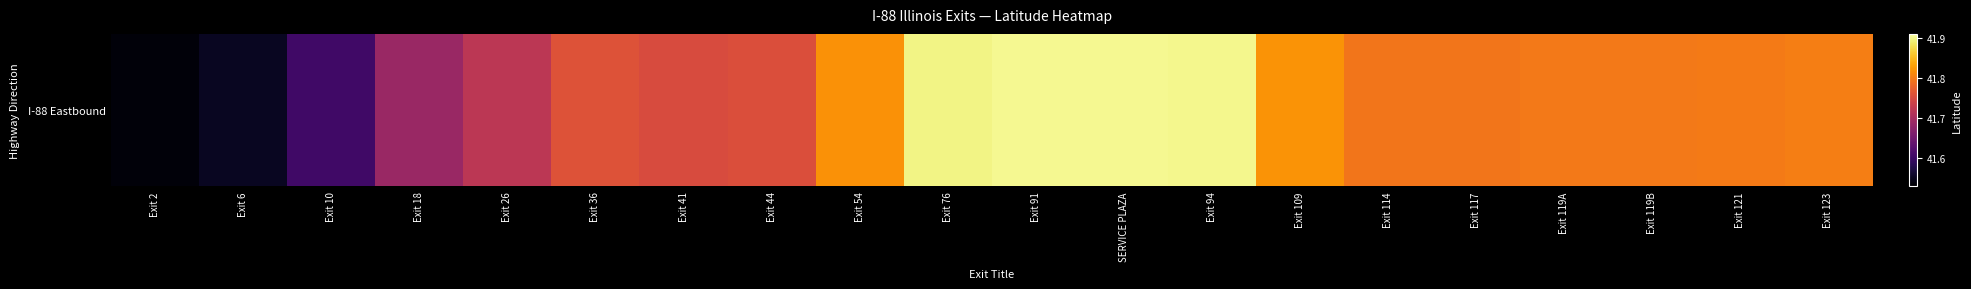

The value at Exit 6 is 68.6. True or false?

False